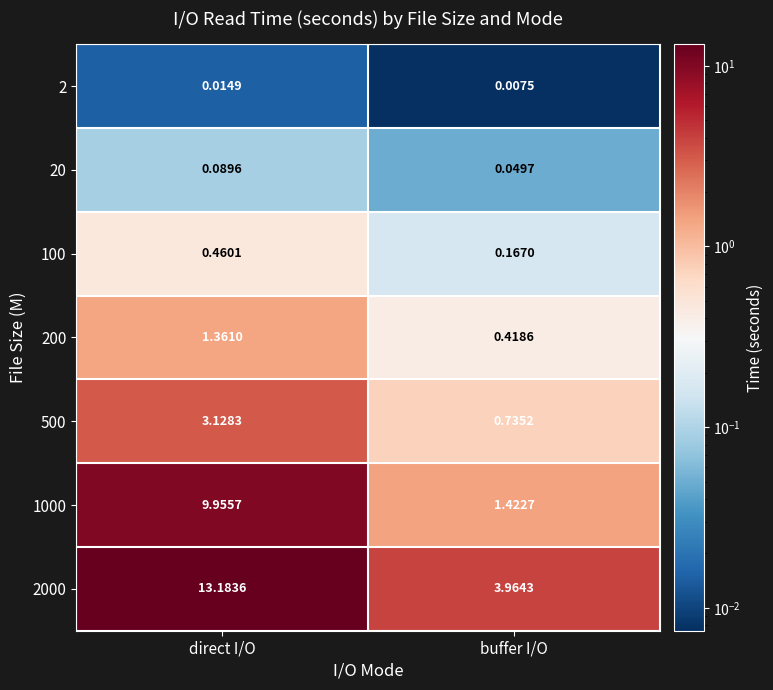

Is the value of 2000 at direct I/O greater than the value of 20 at buffer I/O?

Yes